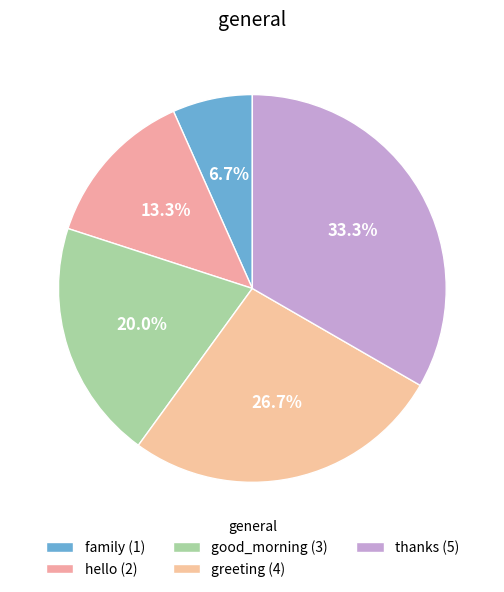

What percentage do hello and family together represent?

20.0%